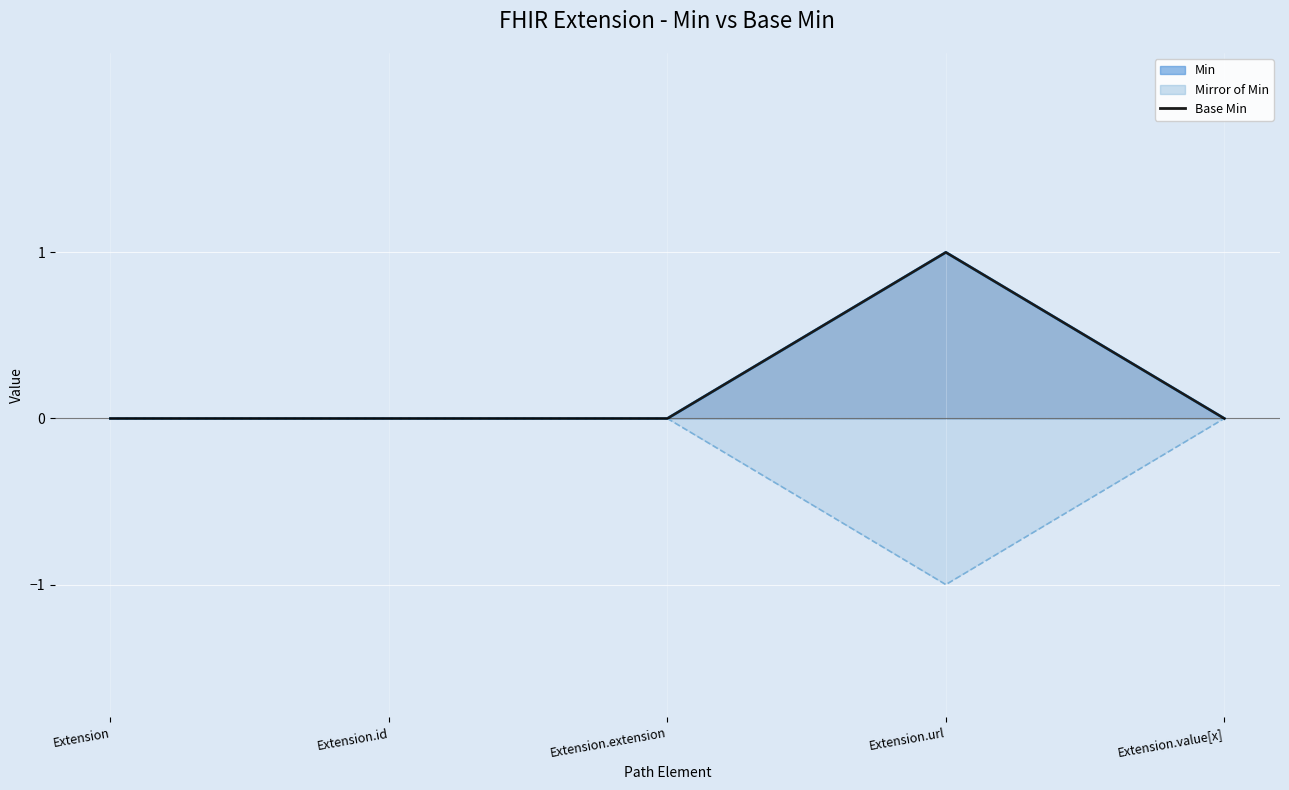

Reading left to right, what are all the values shown in this chart?

0	0	0	1	0